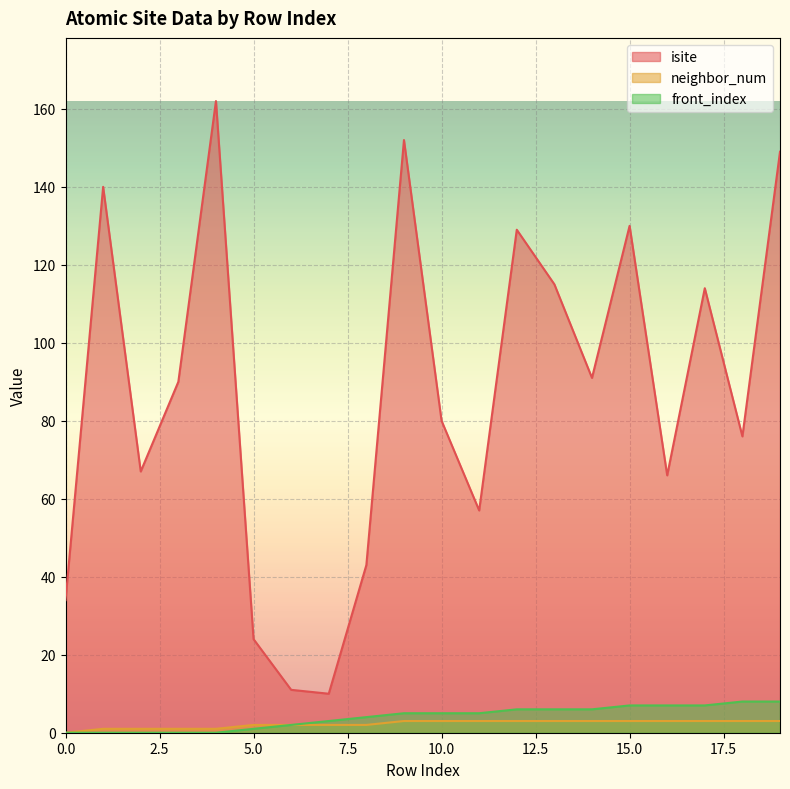

How many distinct data groups are displayed?

3